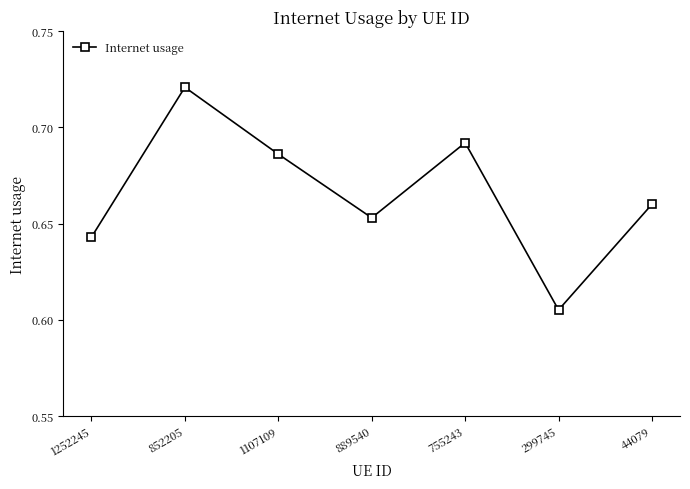

Which label corresponds to the smallest value in the chart?

299745